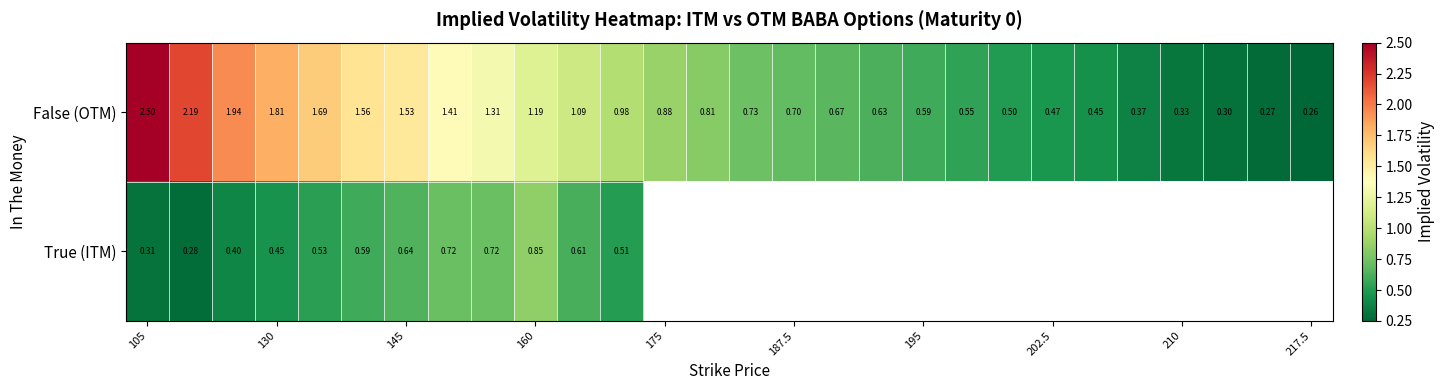

The True (ITM) series shows 1.3 at 160. True or false?

False